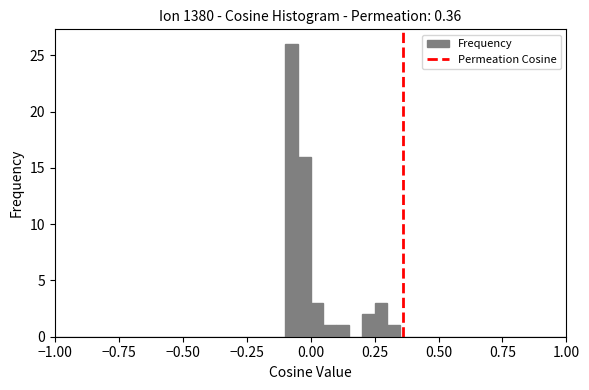

Around what value on the x-axis is the tallest bar? Give the approximate position of its centre, as read against the axis.

-0.05